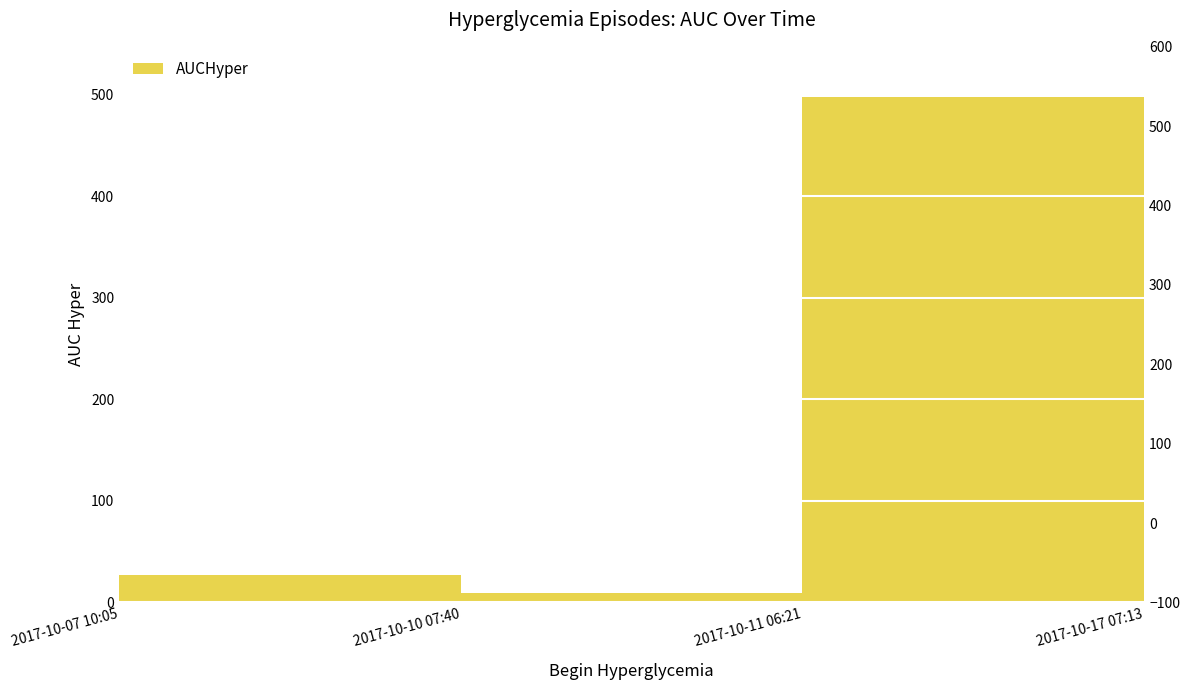

What is the approximate value at 2017-10-07 10:05?

26.9